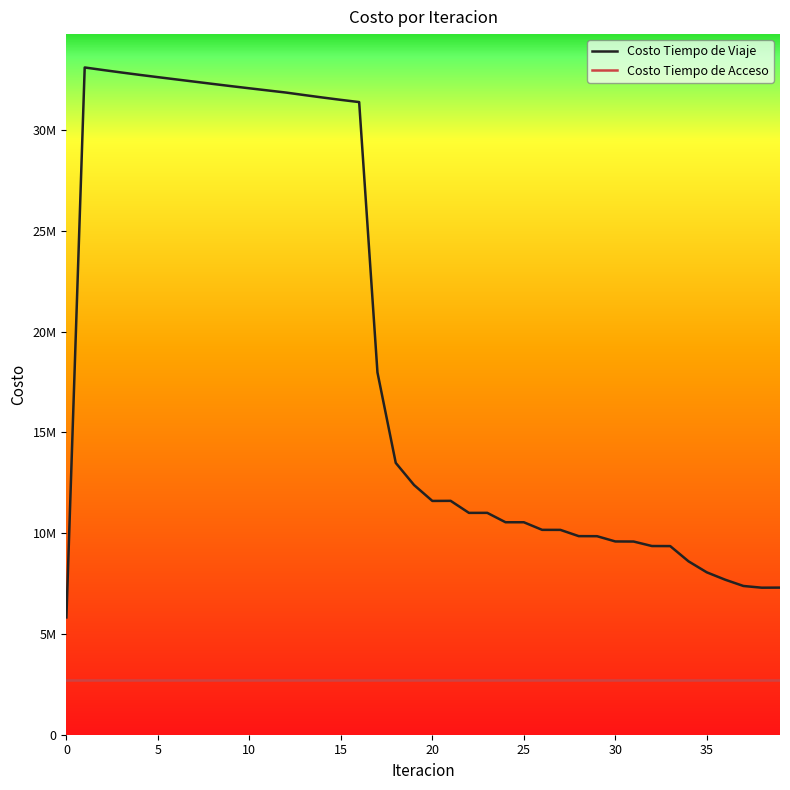

Is this an area chart (filled region under the line)?

No